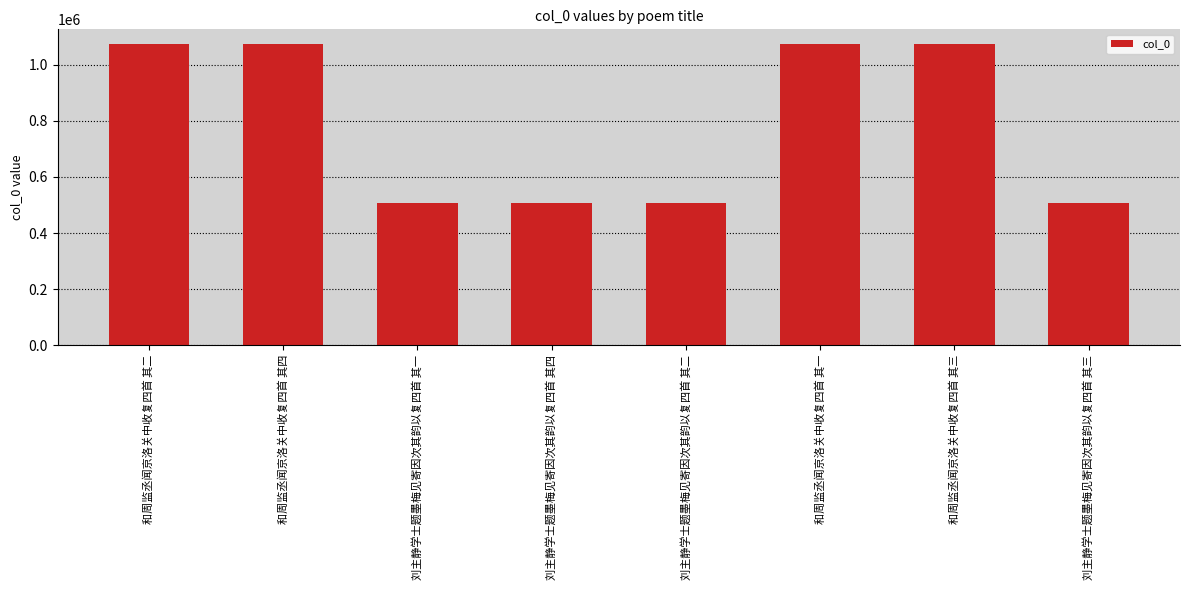

What is the label of the 5th bar from the left?

刘主静学士题墨梅见寄因次其韵以复四首 其二